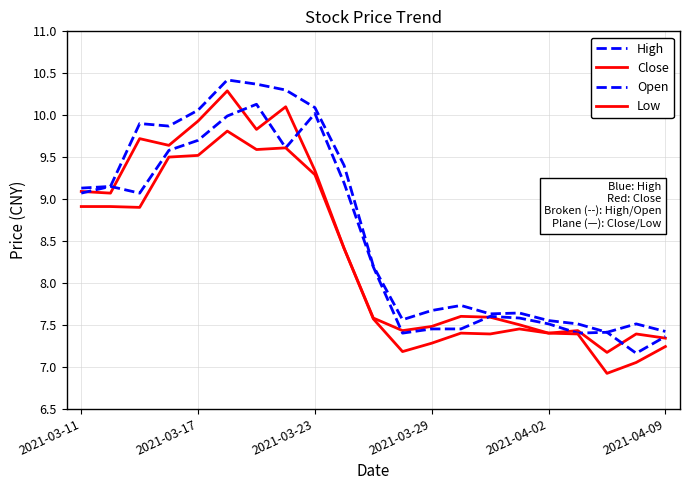

At how many categories does at least one series exceed 9?

10